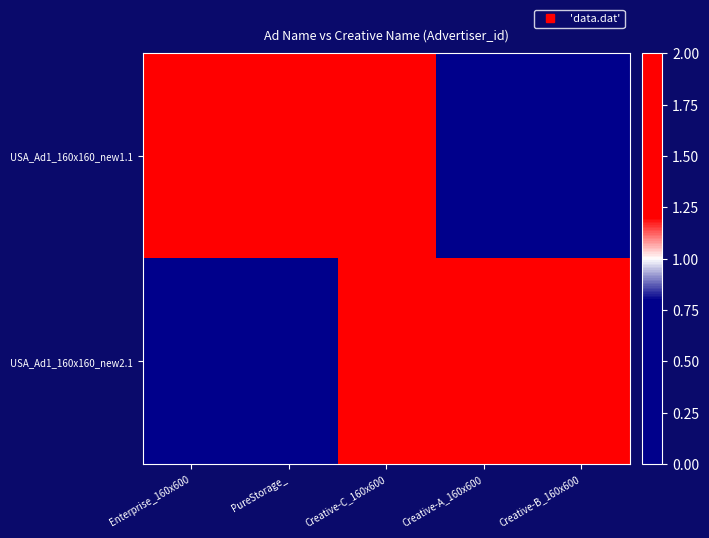

What is the spread (max minus min) of values at Creative-B_160x600?

2